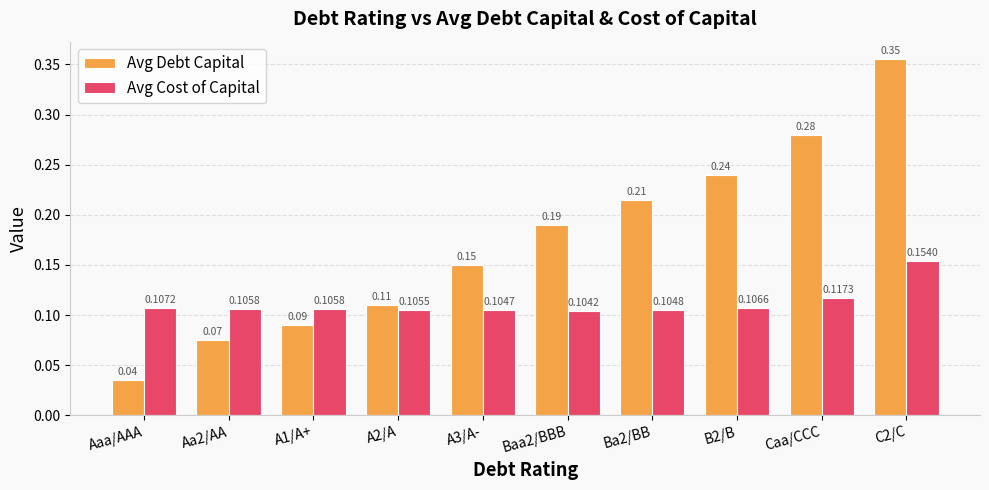

Does the chart contain any negative values?

No